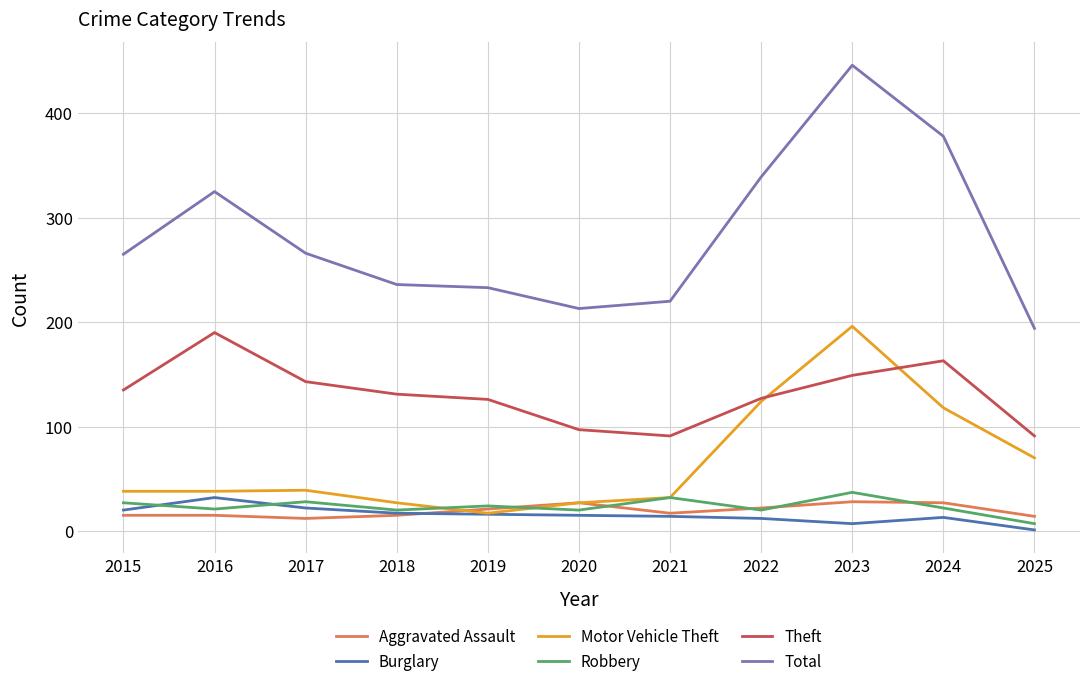

Between 2021 and 2024, which series saw the biggest shift?

Total